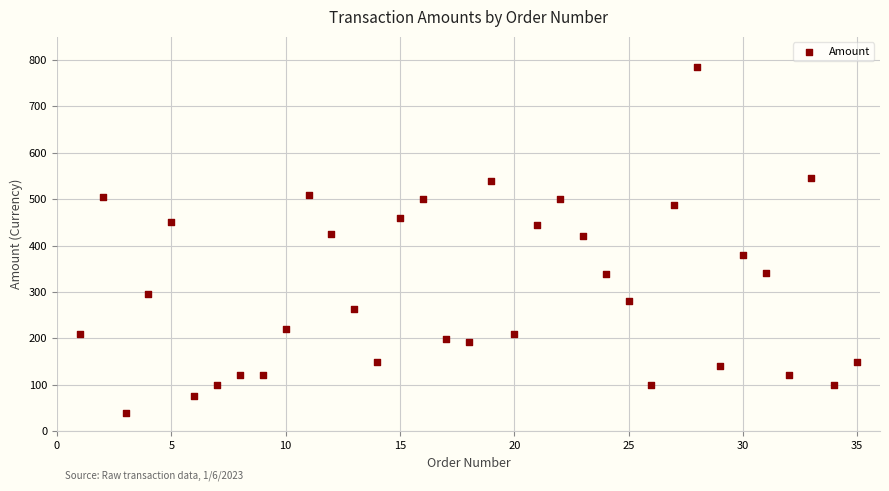

What is the range of X values (max minus min)?

34